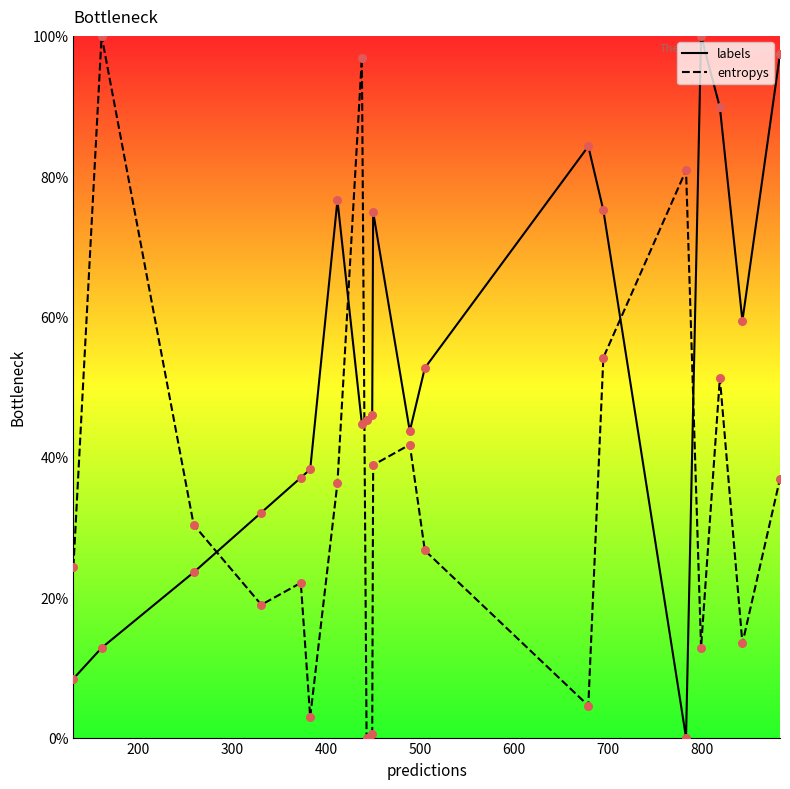

Which series has the widest spread of Y values?

labels